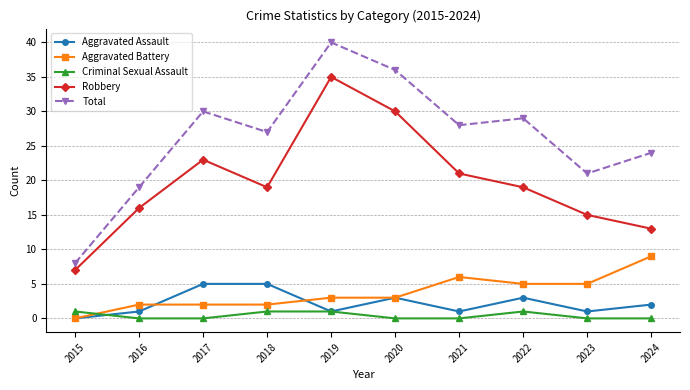

What is the difference between the second highest and second lowest values in the Aggravated Battery series?

4